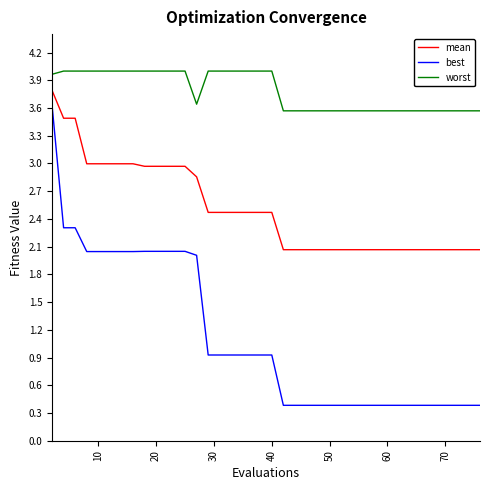

Which series has the widest spread of values?

best